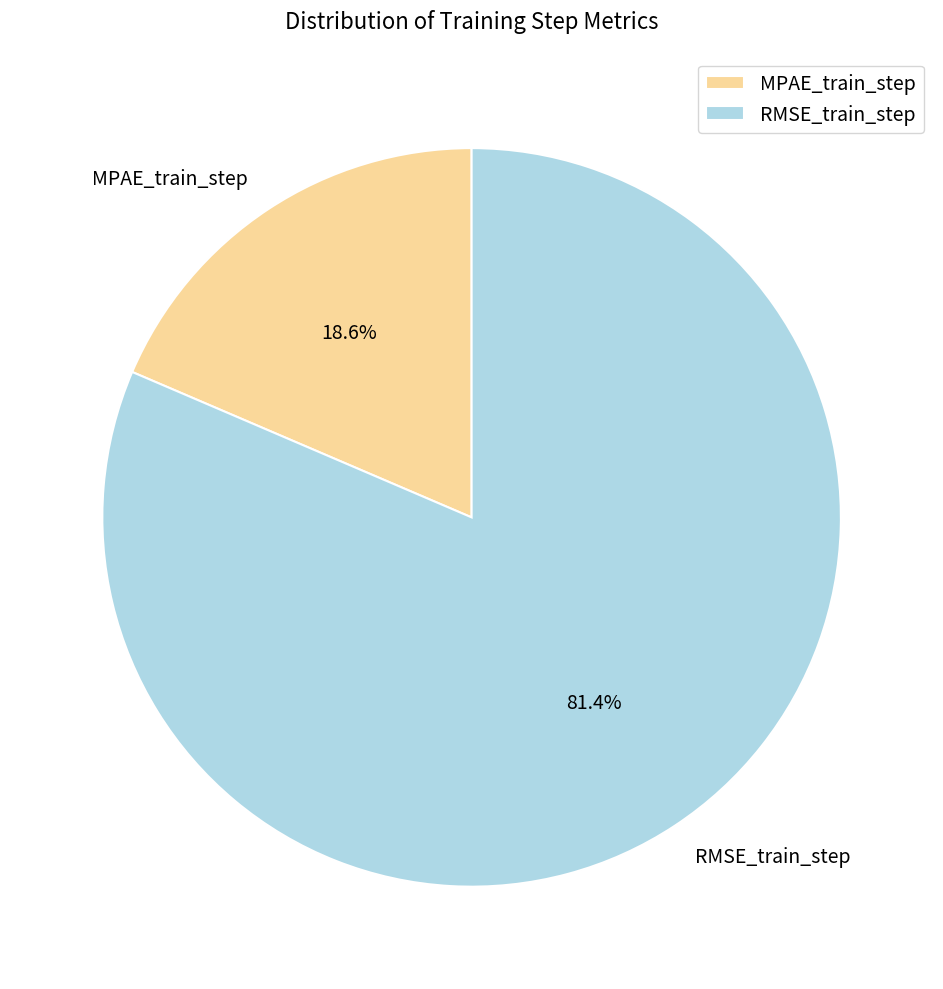

True or false: RMSE_train_step accounts for 81% of the total.

True